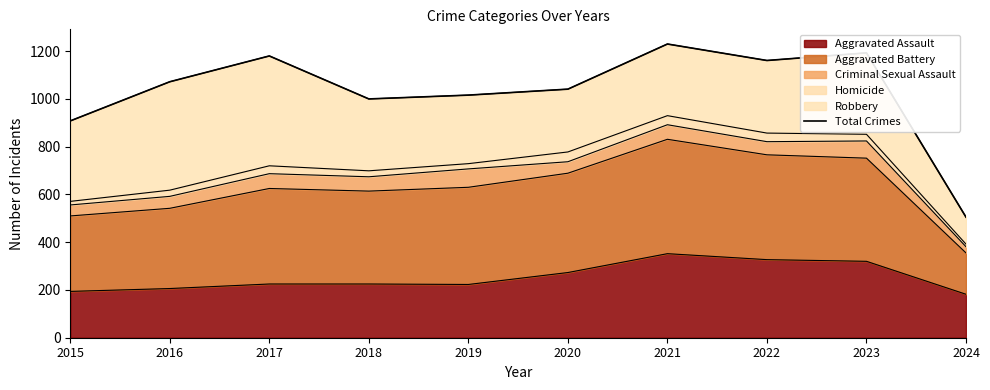

Count the number of values greater than 1072.

4